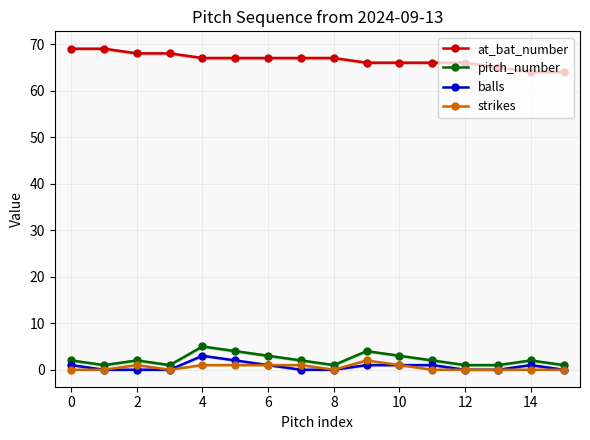

The value of at_bat_number at 6 is 116. True or false?

False